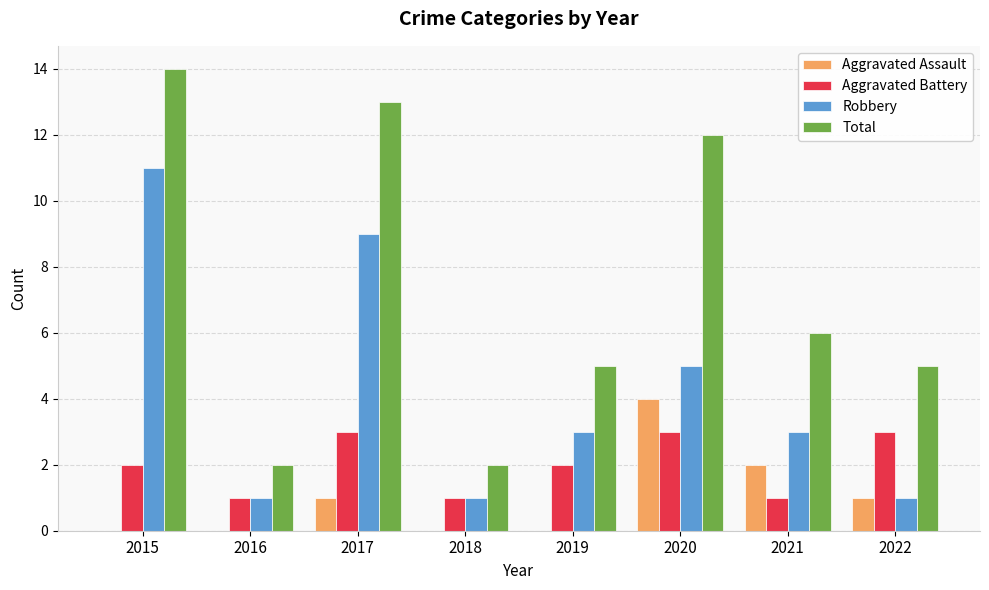

Where is Total nearest to the value 8?

2021